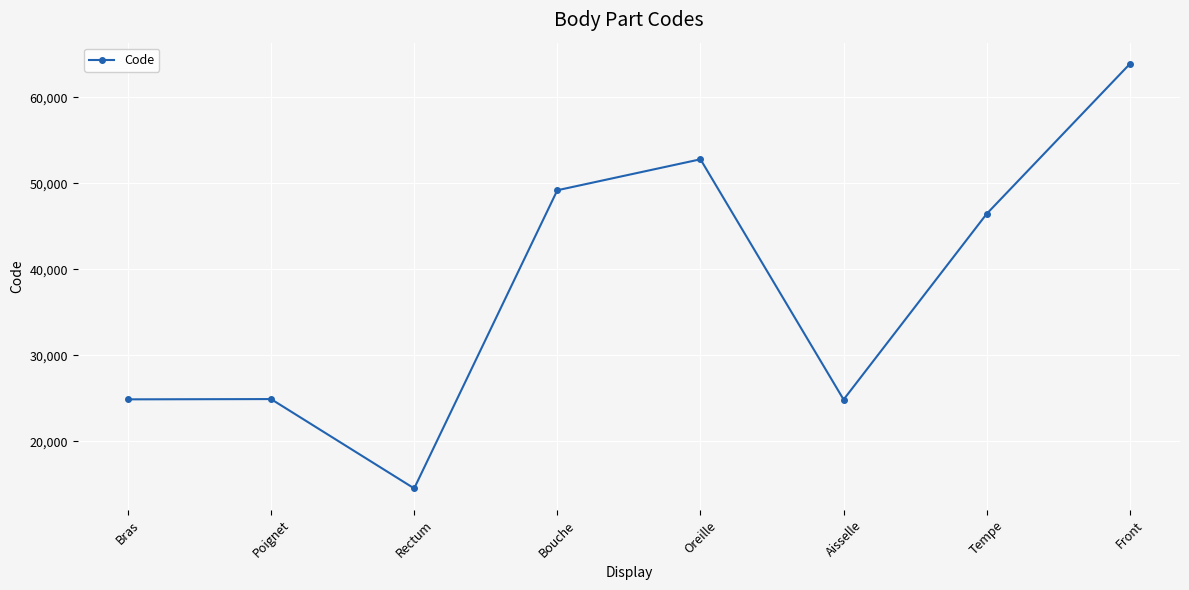

The chart shows a value of 24864 at Aisselle. True or false?

True